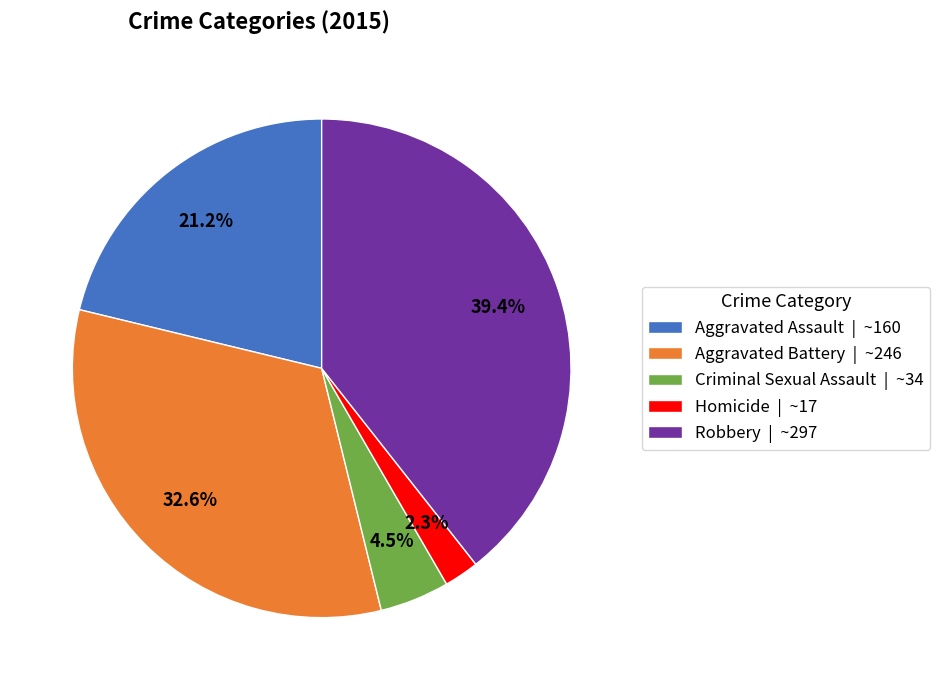

Is it true that Aggravated Assault is 36% of the pie?

False